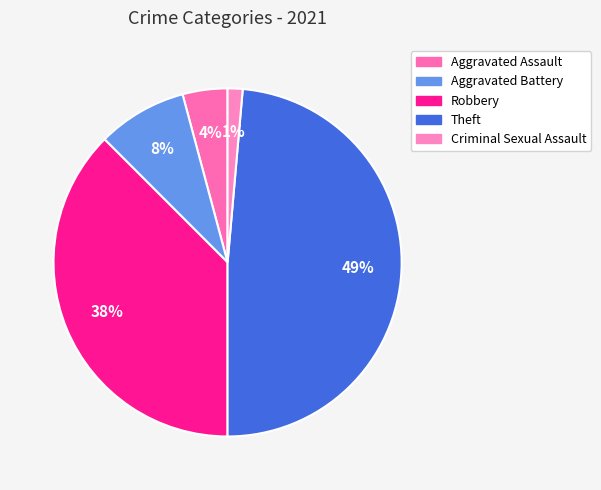

To the nearest percent, what percentage of the pie is Criminal Sexual Assault?

1%